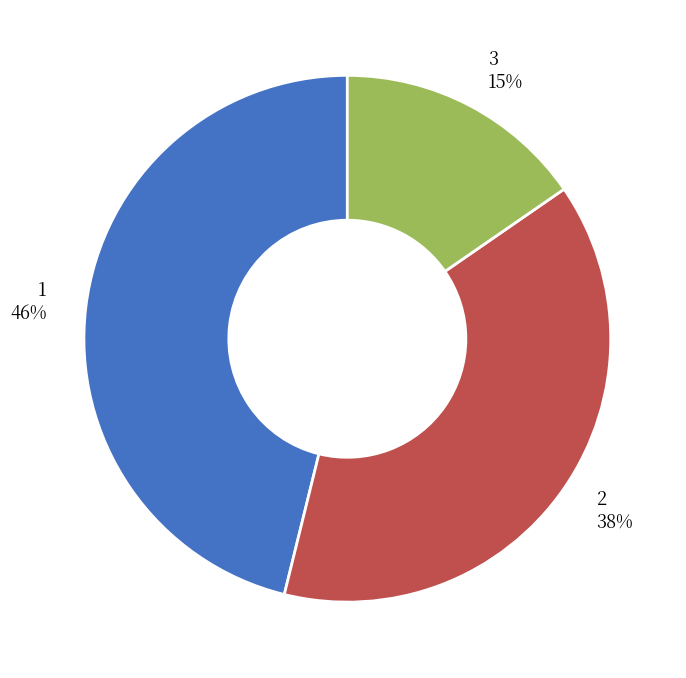

The 2 slice represents 38% of the pie. True or false?

True